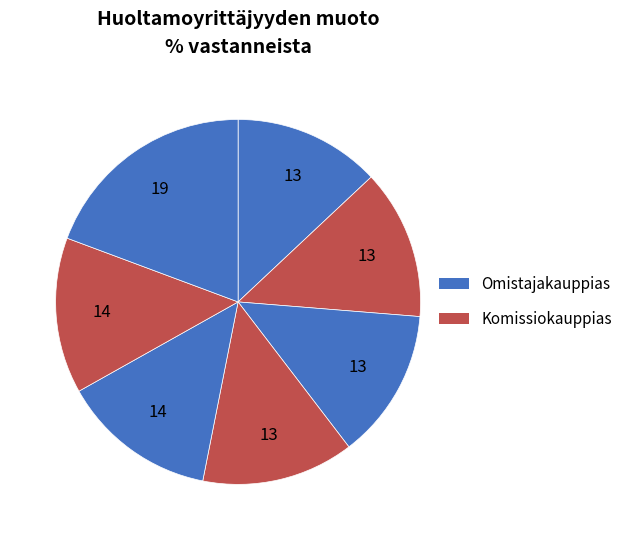

How many slices are in this pie chart?

7